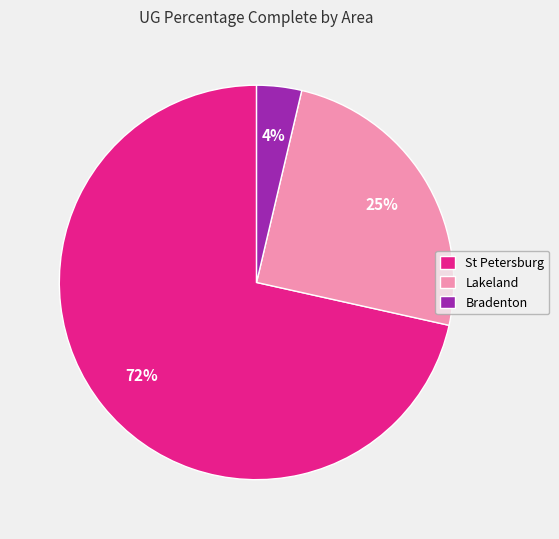

Which category has the biggest portion of the pie?

St Petersburg